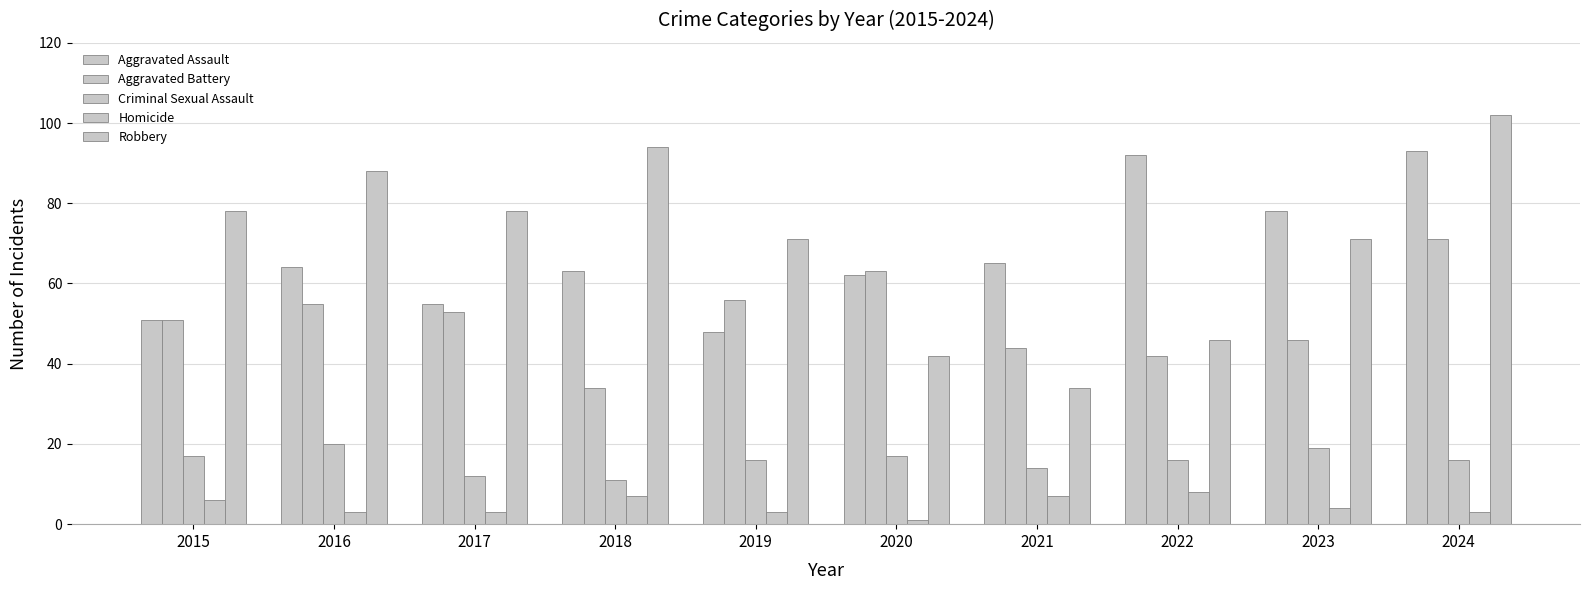

How many data points does each series have?

10